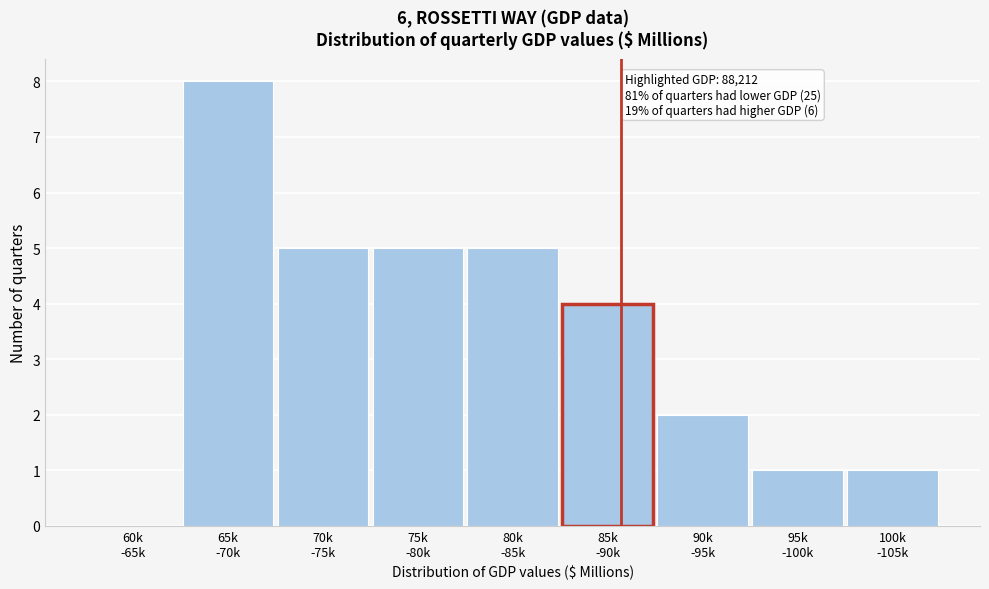

What is the sum of all values?

31